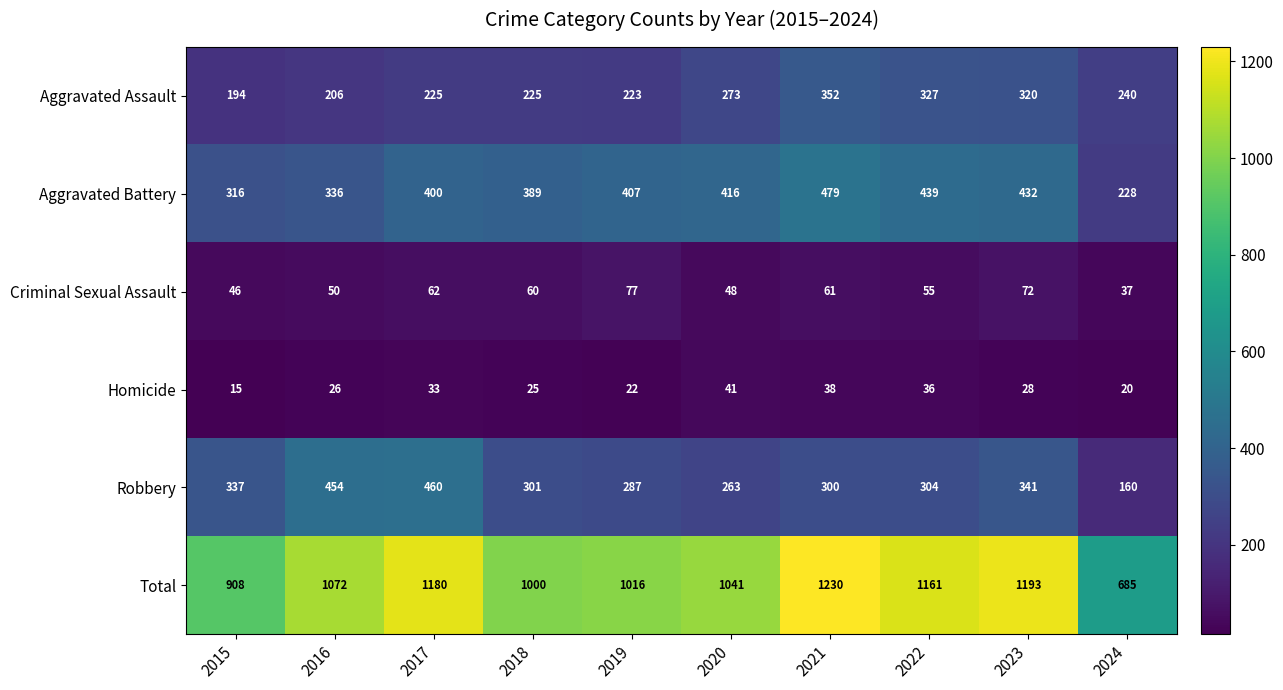

At which category does the chart reach its minimum across all series?

2015